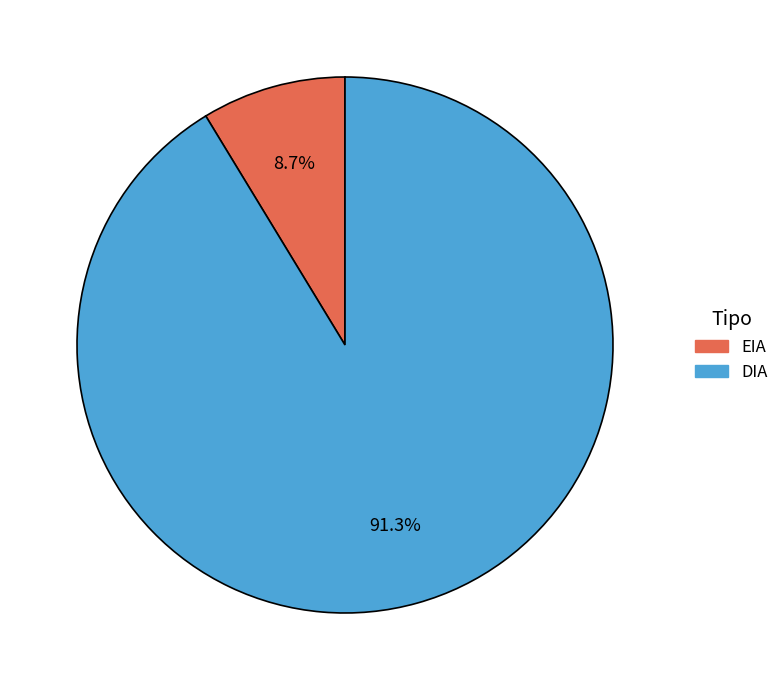

To the nearest percent, what is the average slice percentage?

50%